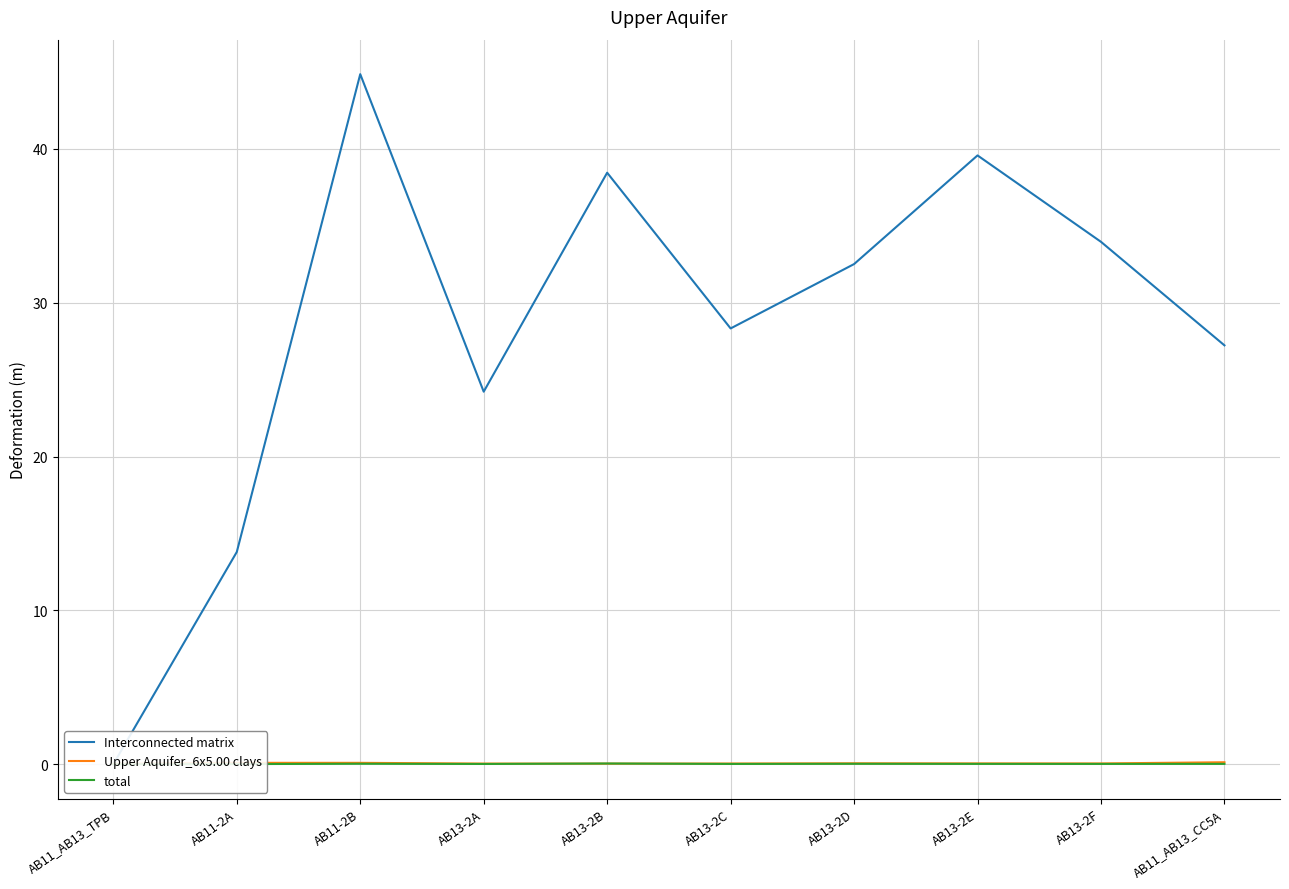

What position from the left is AB13-2D?

7